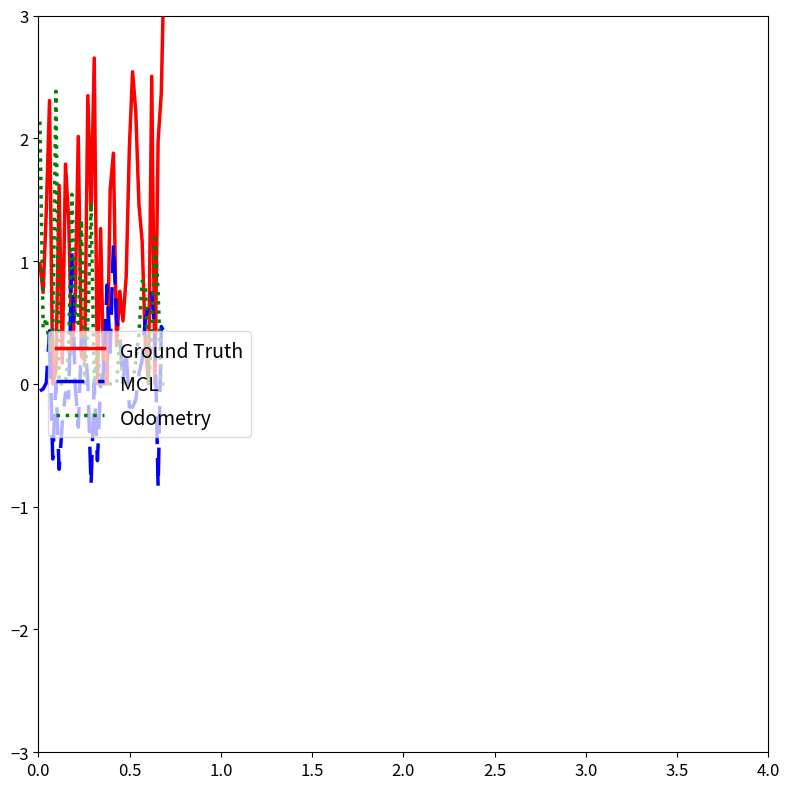

What is the highest value of the Odometry series?

2.4